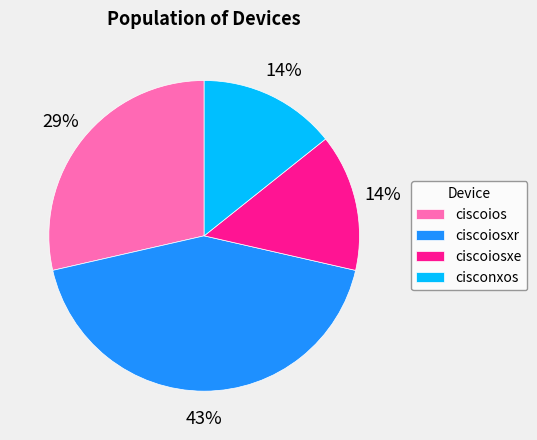

Count the number of slices in the pie.

4